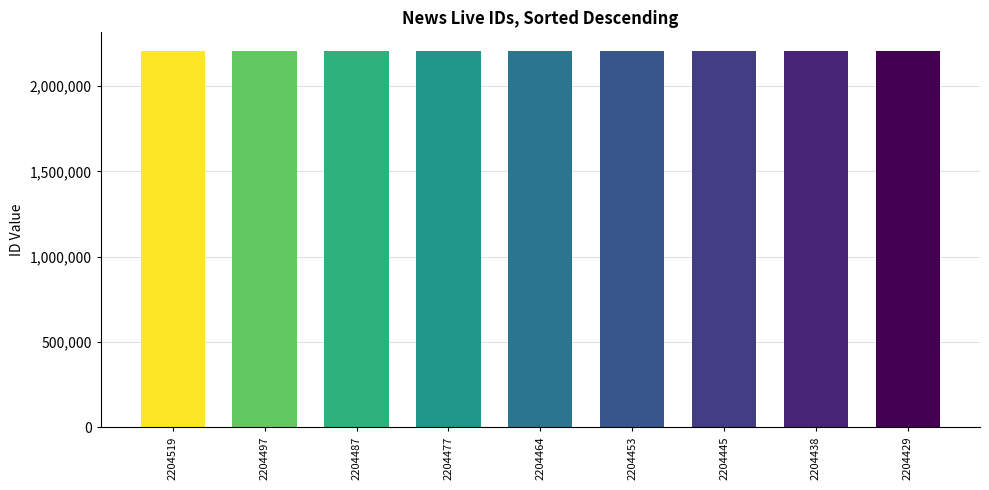

What is the ratio of the value at 2204519 to the value at 2204445?

1.0